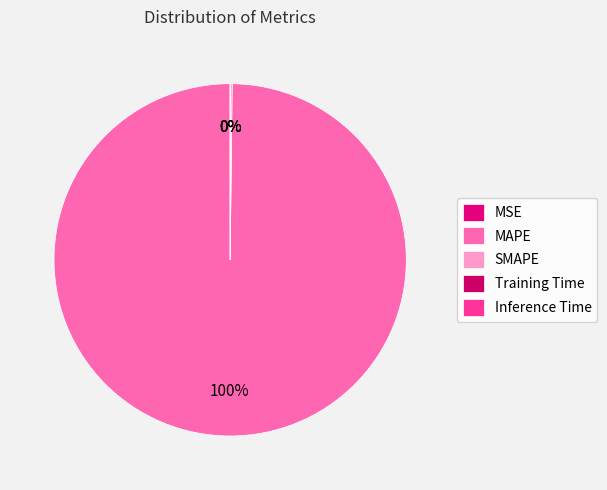

Is it true that MSE is 0% of the pie?

True